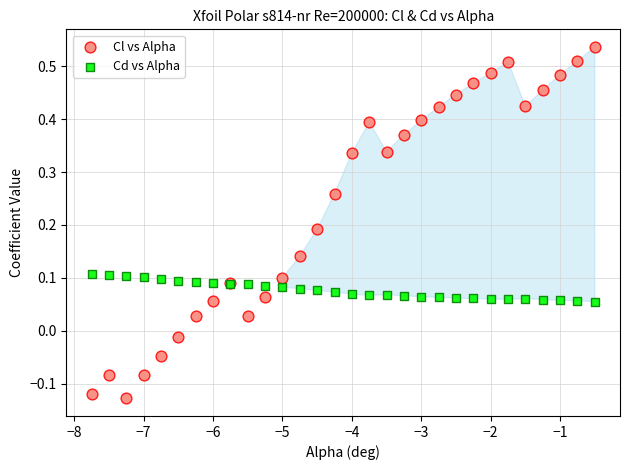

What is the X range (max minus min) for the scatter plot?

7.2